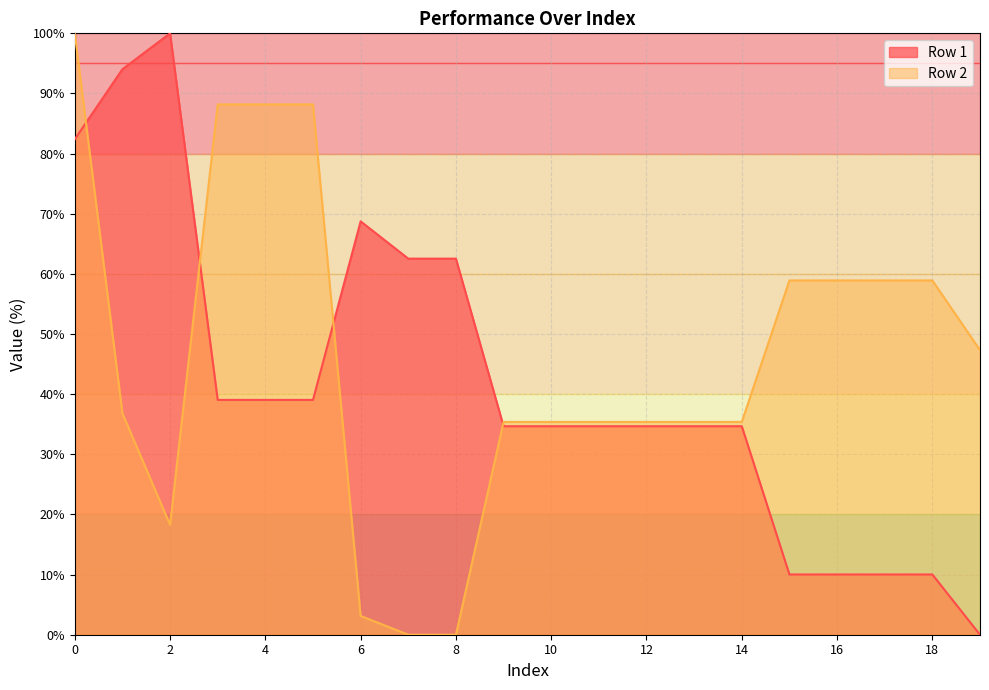

At which category does Row 2 reach its first local valley?

2